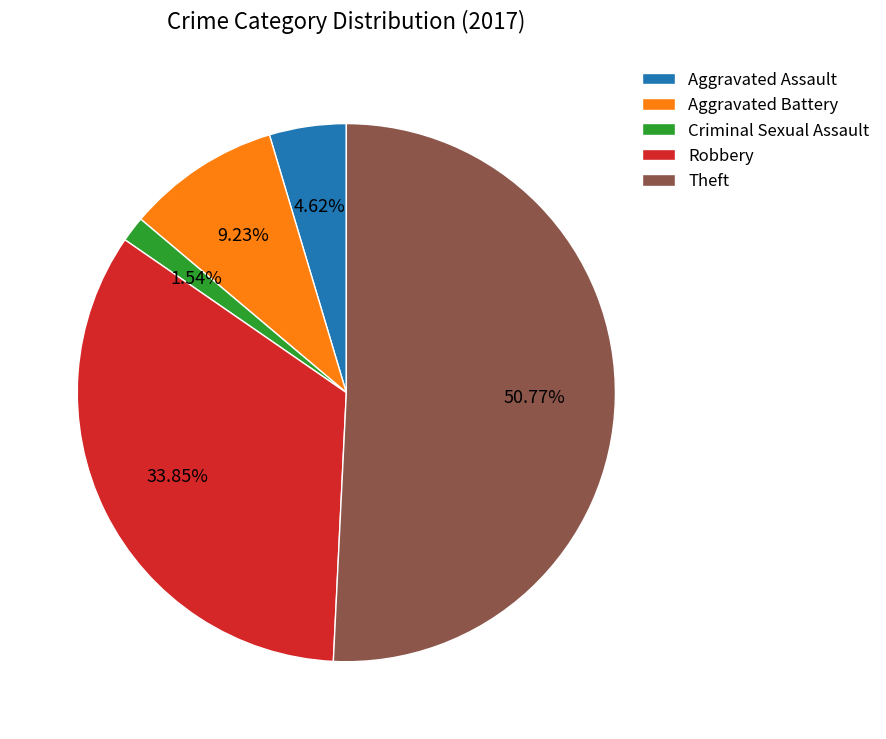

Approximately how many times larger is the value at Robbery compared to Aggravated Battery?

3.7